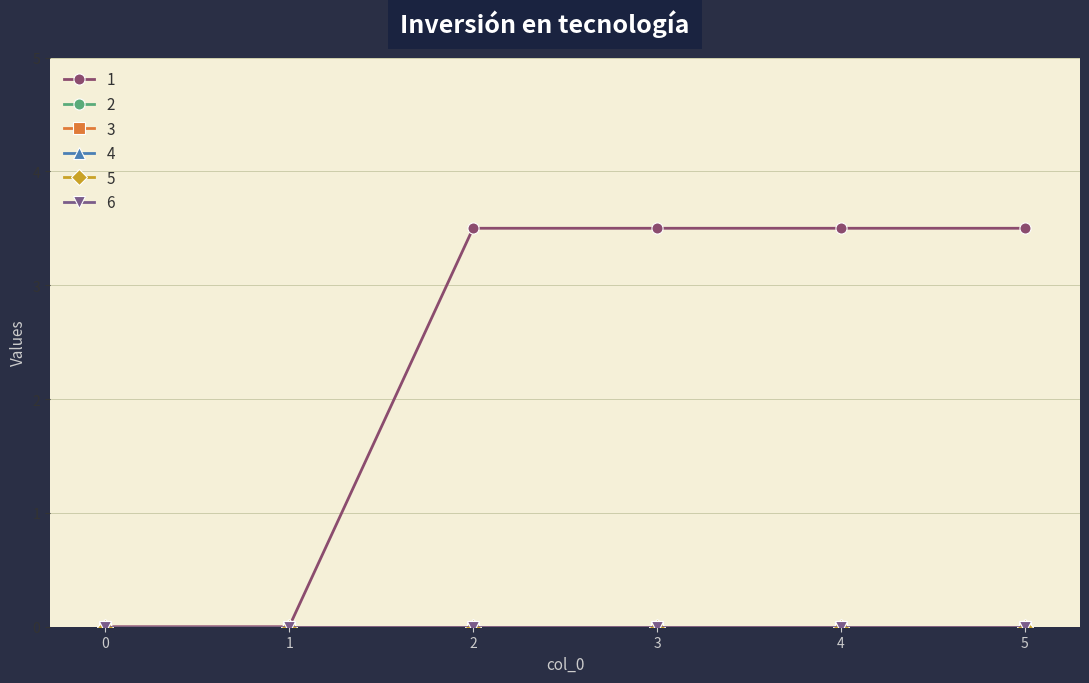

Is this an area chart (filled region under the line)?

No